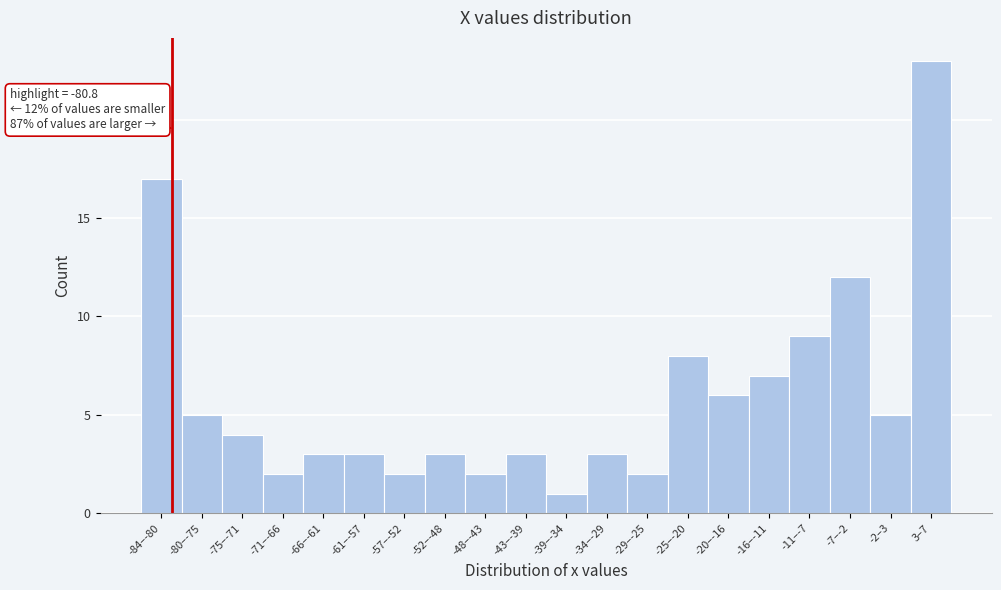

Reading left to right, extract all data points from this chart.

-84–-80=17	-80–-75=5	-75–-71=4	-71–-66=2	-66–-61=3	-61–-57=3	-57–-52=2	-52–-48=3	-48–-43=2	-43–-39=3	-39–-34=1	-34–-29=3	-29–-25=2	-25–-20=8	-20–-16=6	-16–-11=7	-11–-7=9	-7–-2=12	-2–3=5	3–7=23